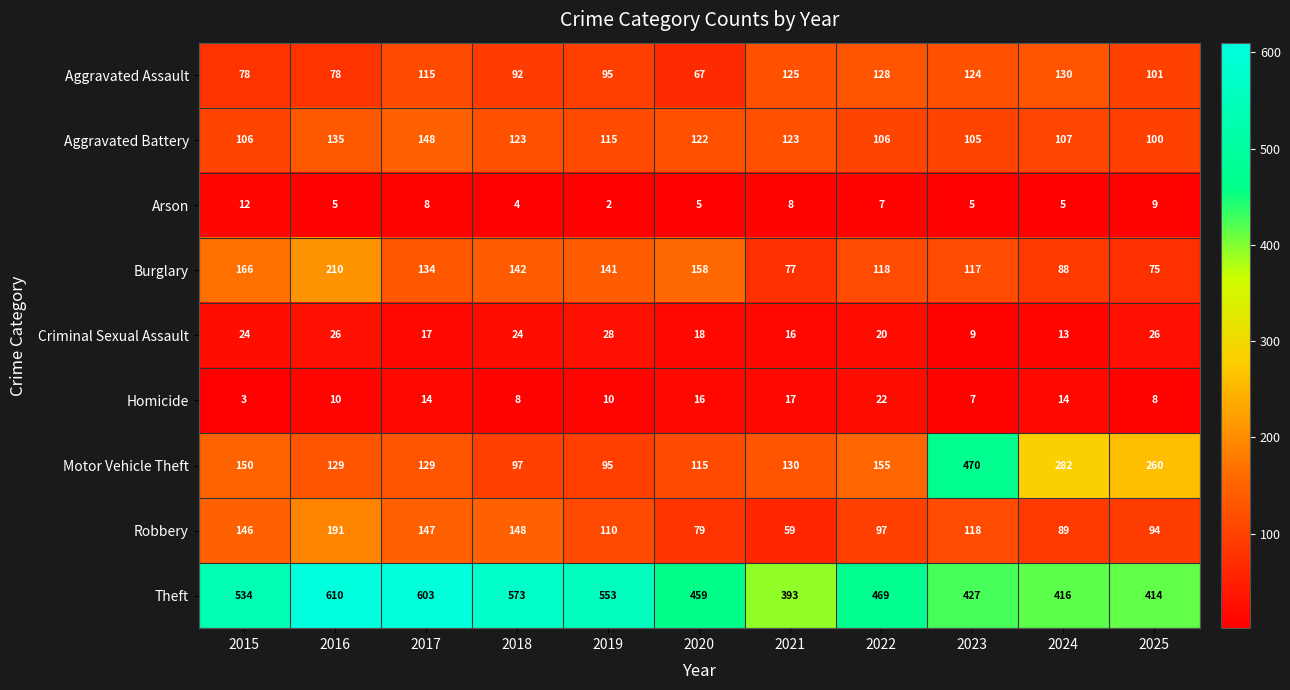

At which category is the sum across all series the highest?

2016